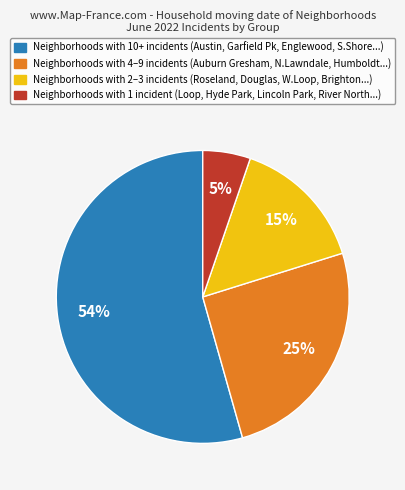

Is there any slice that represents more than half of the pie?

Yes